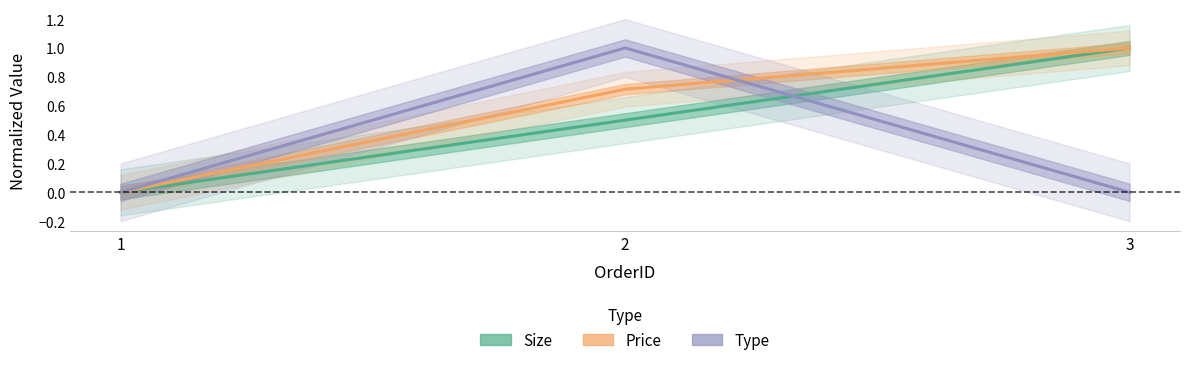

Which series has the largest total across all categories?

Price